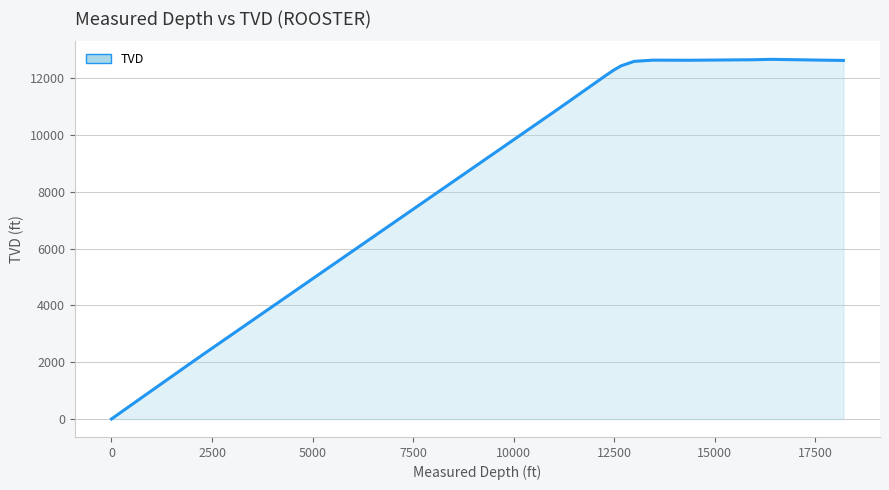

What is the greatest value displayed?

12668